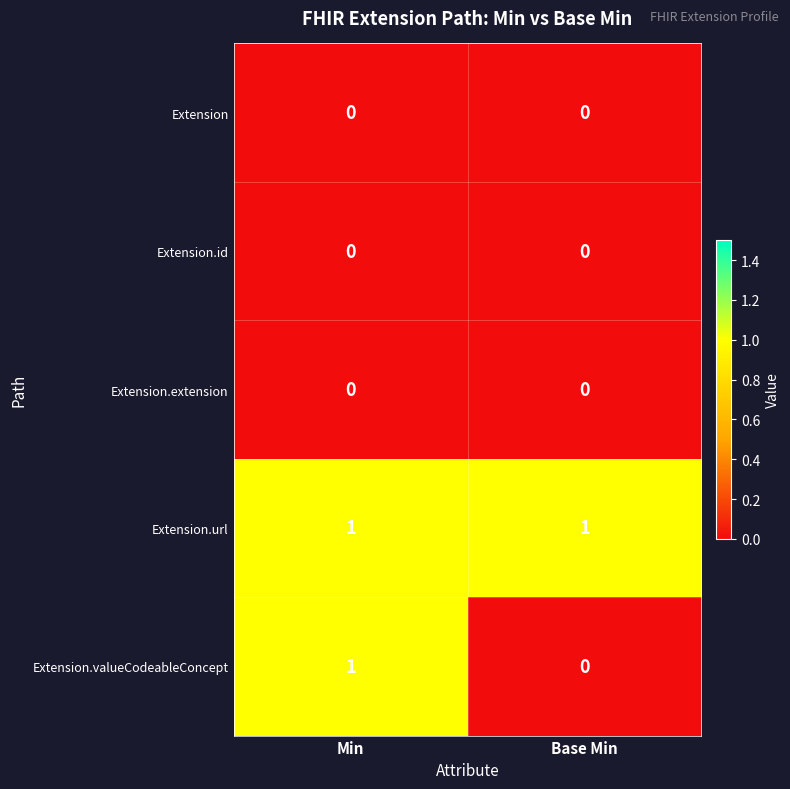

True or false: Extension.valueCodeableConcept has a value of 0 at Base Min.

True